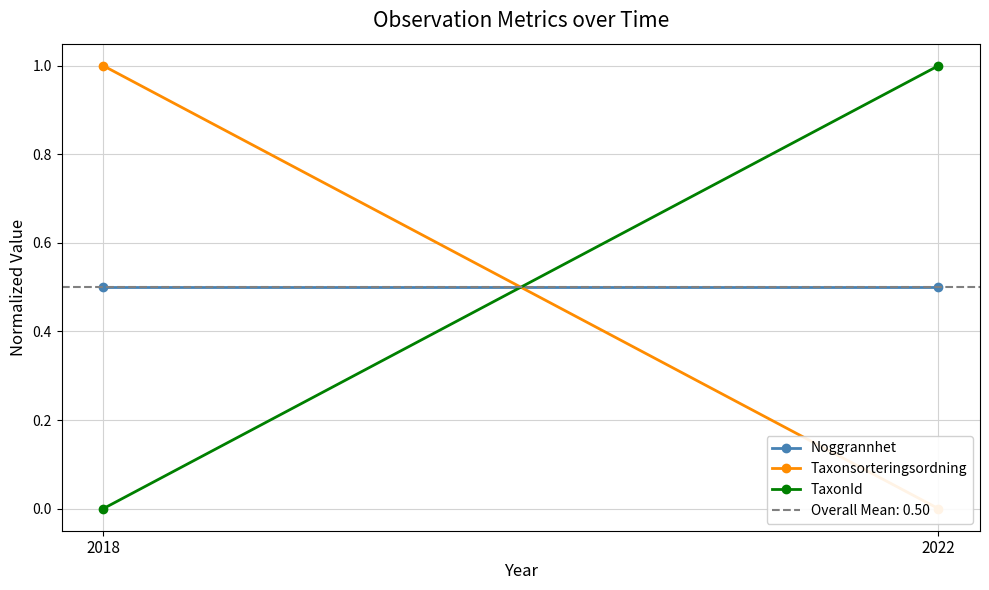

The Taxonsorteringsordning series shows 0.0 at 2022. True or false?

True